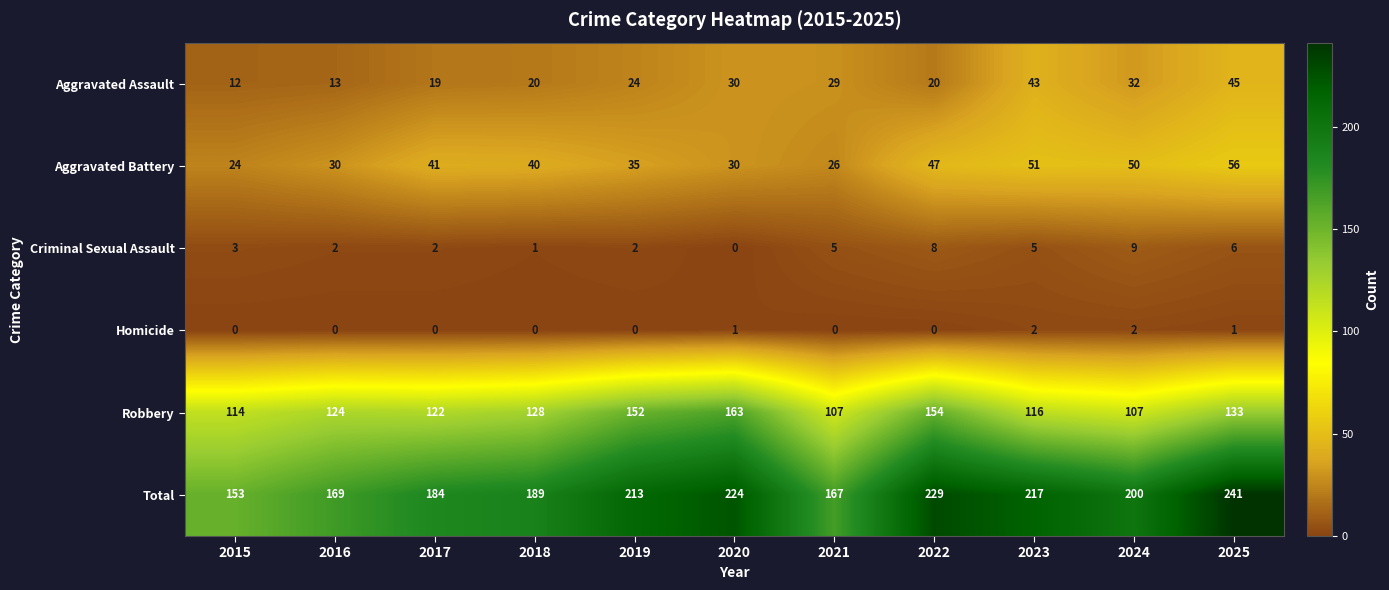

At which category is the sum across all series the highest?

2025